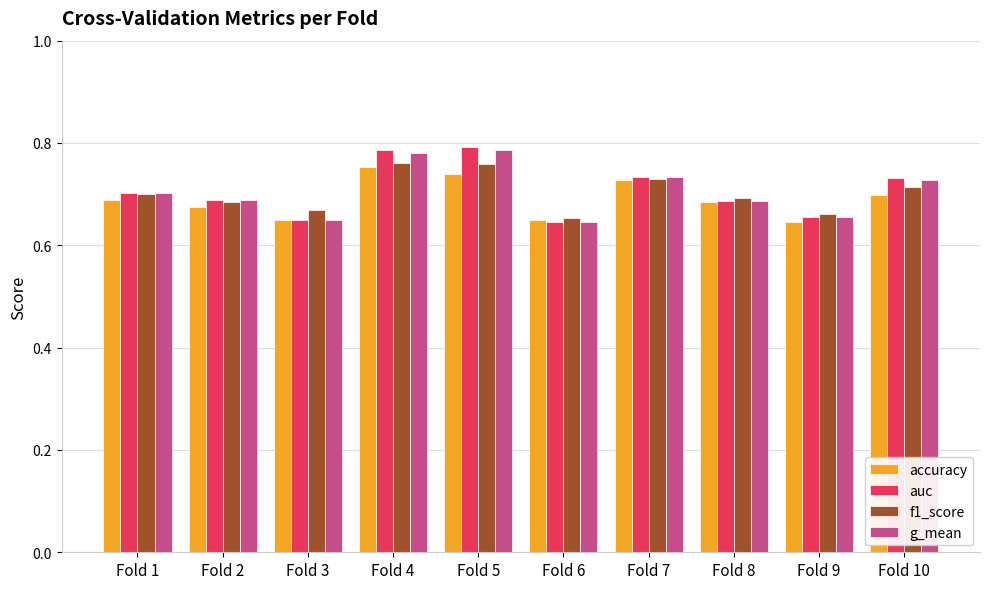

At how many categories does at least one series exceed 0?

10